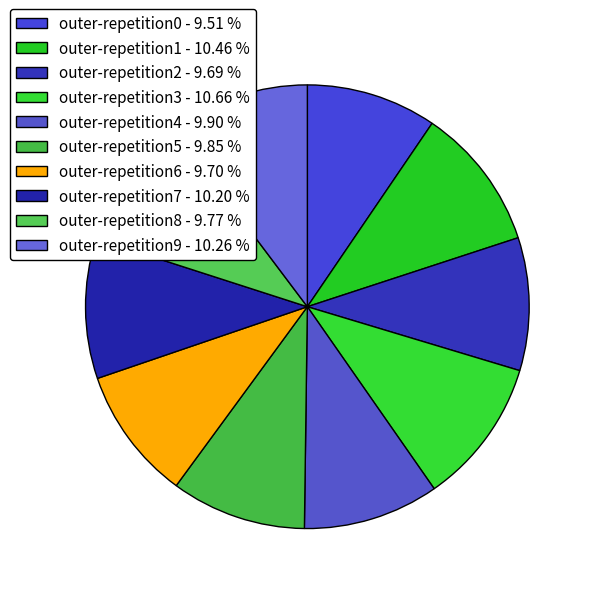

How many segments does this pie chart have?

10